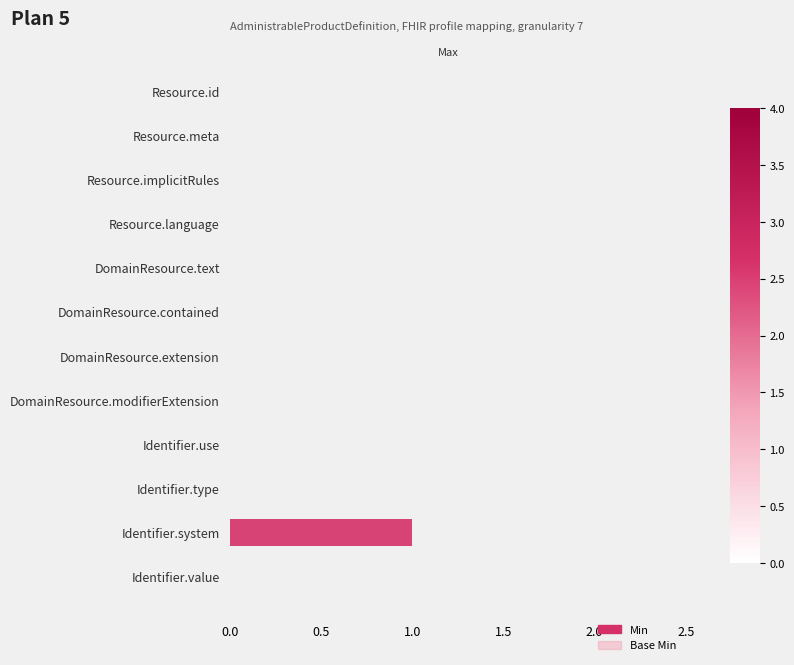

What is the change in value from DomainResource.text to Identifier.system?

+1